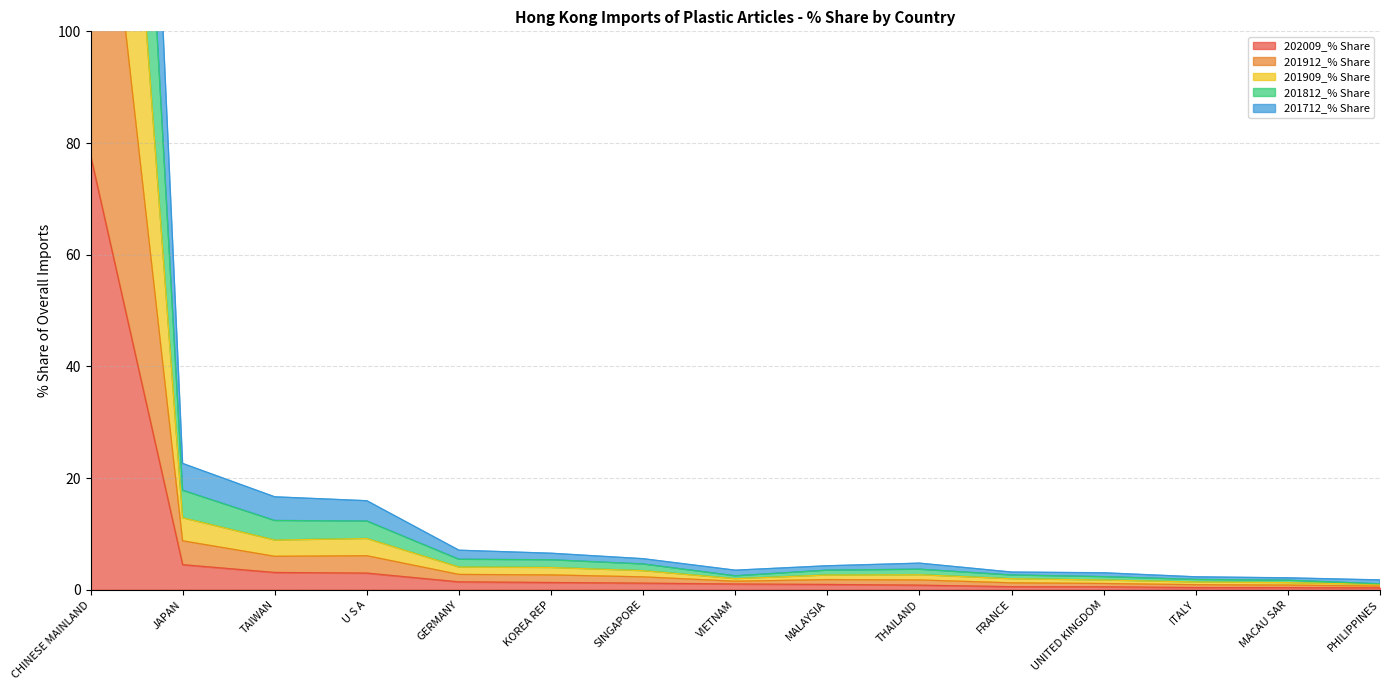

Between SINGAPORE and UNITED KINGDOM, which series saw the biggest shift?

201812_% Share